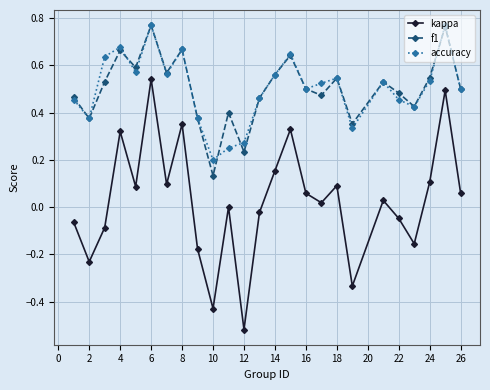

How many lines are shown in the chart?

3